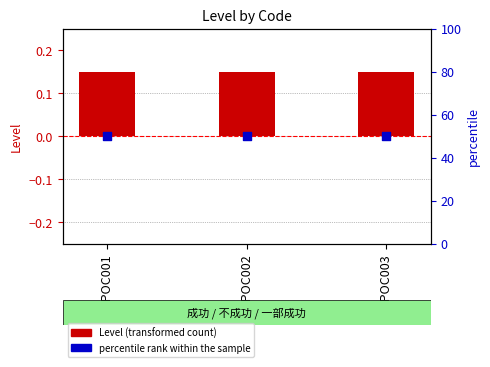

What is the total value across all series at JPPOC003?

50.1